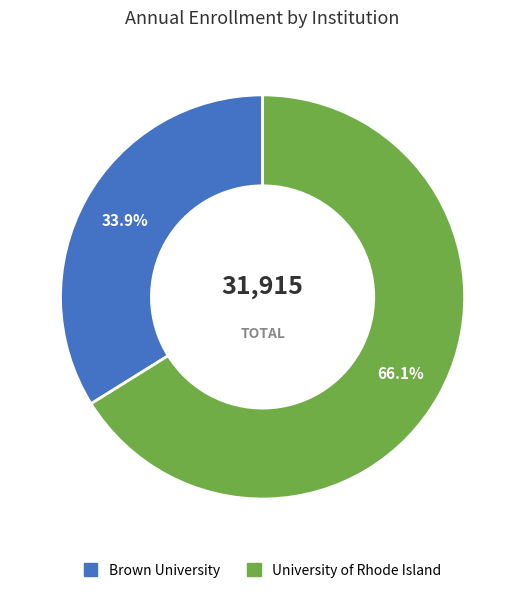

To the nearest percent, what is the average slice percentage?

50%